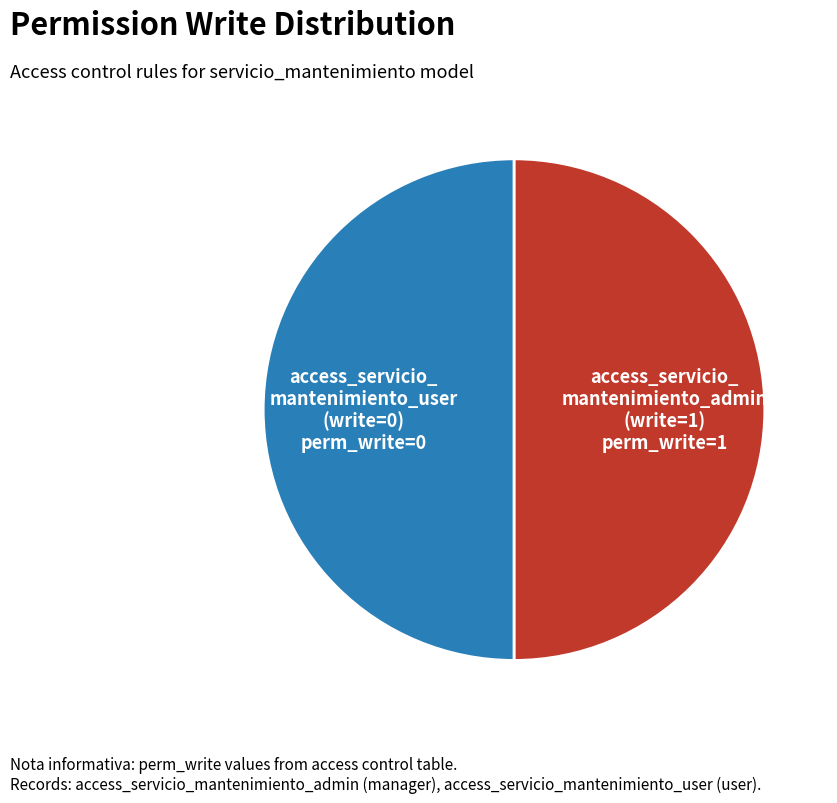

To the nearest percent, what is the average slice percentage?

50%